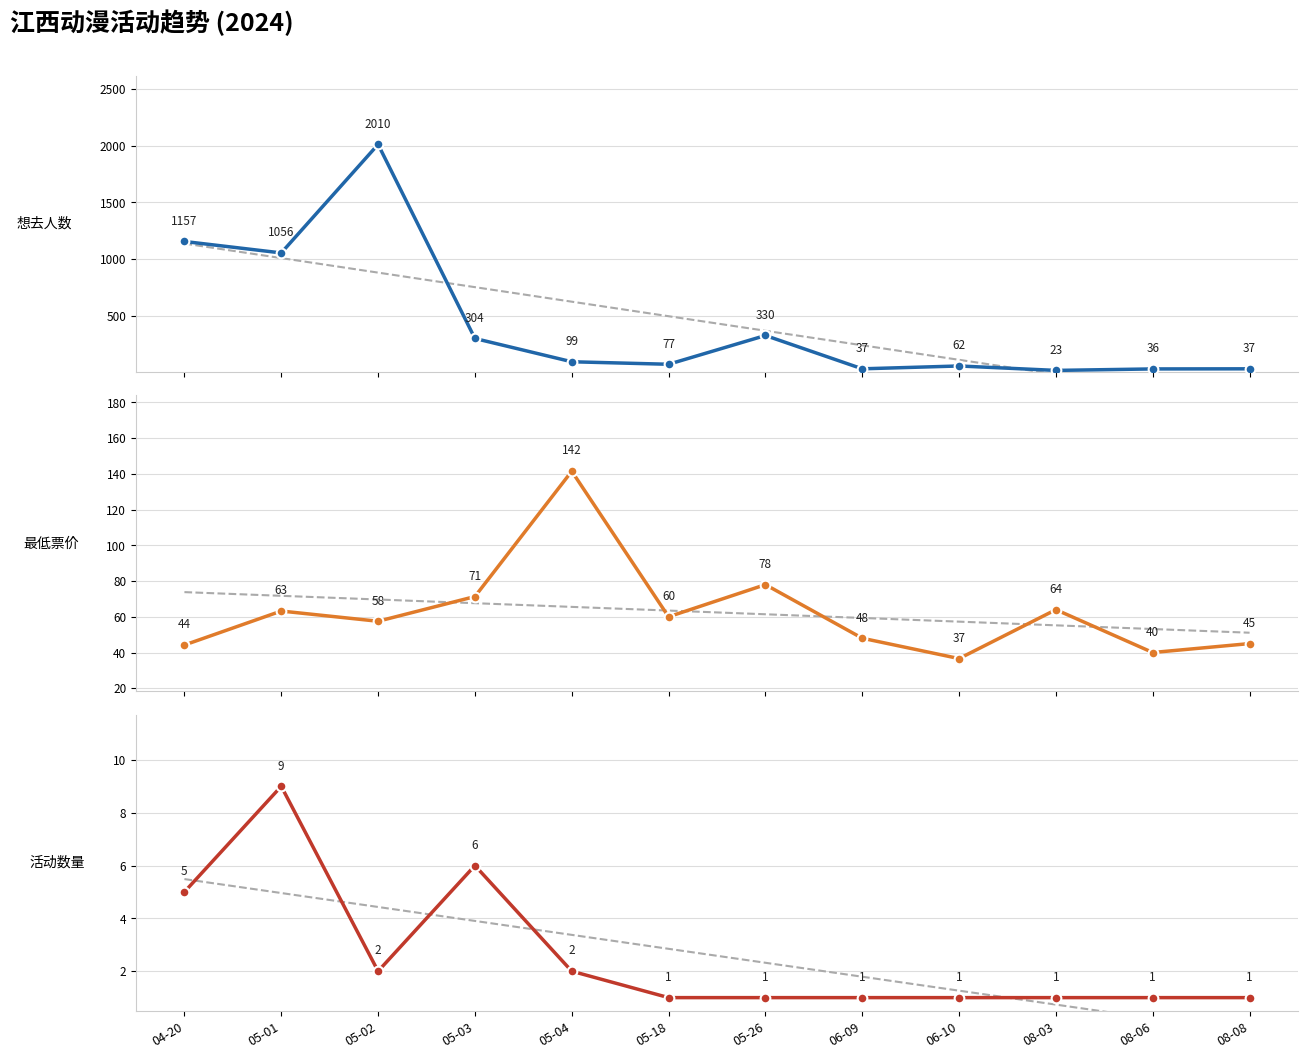

Reading right to left, list all the values displayed in this chart.

想去人数: 37.0	36.0	23.0	62.0	37.0	330.0	77.0	99.0	303.7	2010.0	1056.0	1156.6
最低票价: 45.0	40.0	64.0	36.6	48.0	78.0	60.0	141.5	71.3	57.5	63.2	44.2
活动数量: 1.0	1.0	1.0	1.0	1.0	1.0	1.0	2.0	6.0	2.0	9.0	5.0